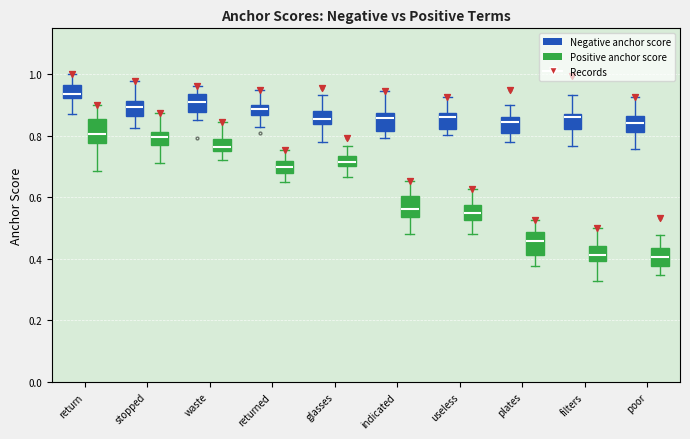

Which box's median line is the highest?

return (Negative anchor score)